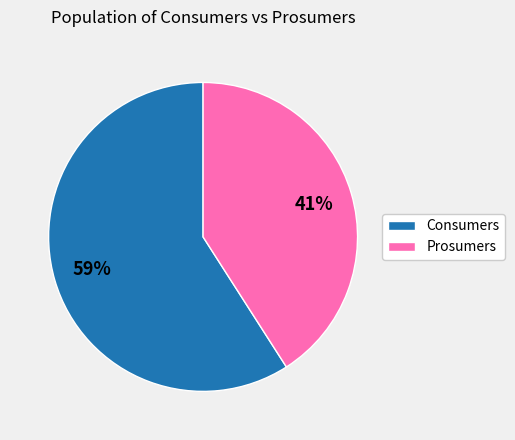

True or false: Consumers accounts for 70% of the total.

False